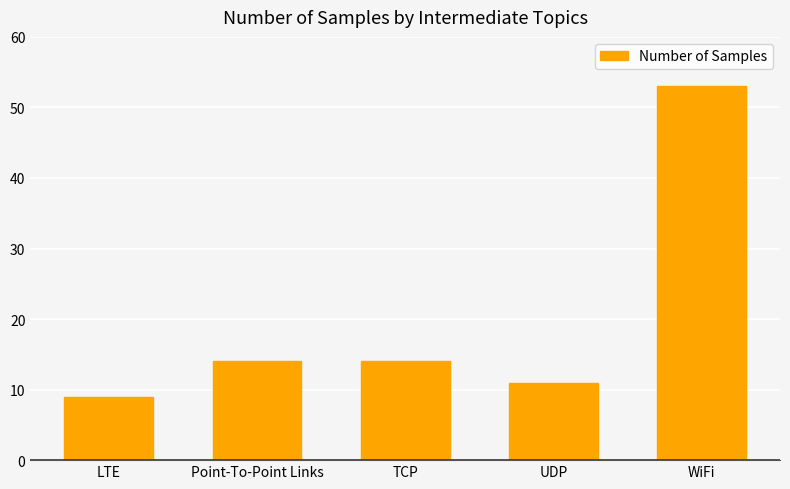

Reading right to left, list all the values displayed in this chart.

WiFi=53	UDP=11	TCP=14	Point-To-Point Links=14	LTE=9